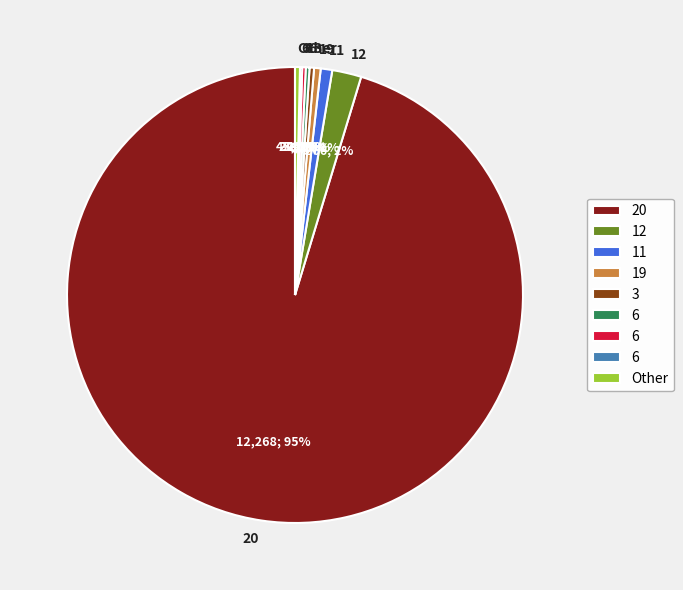

To the nearest percent, what is the average slice percentage?

11%